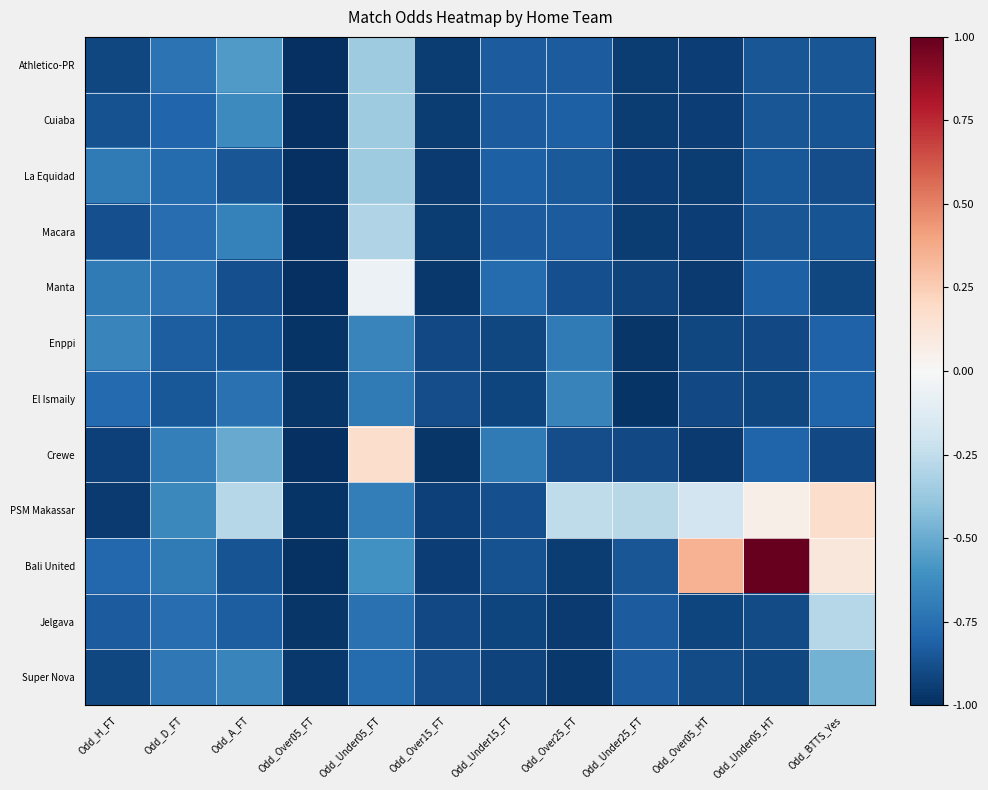

Which series has the largest total across all categories?

PSM Makassar